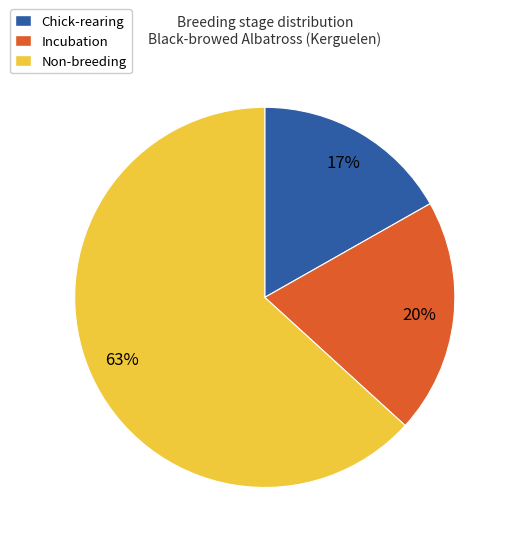

To the nearest percent, what is the average slice percentage?

33%